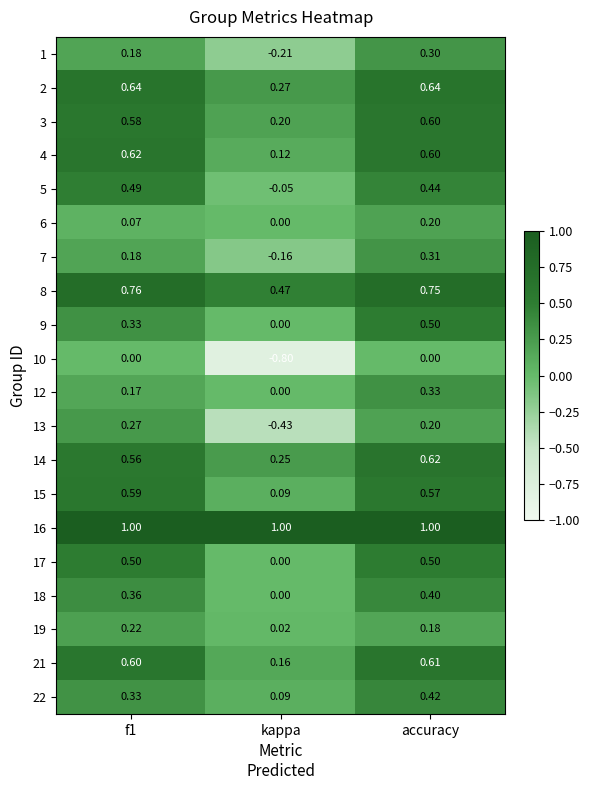

At which category is the sum across all series the highest?

accuracy